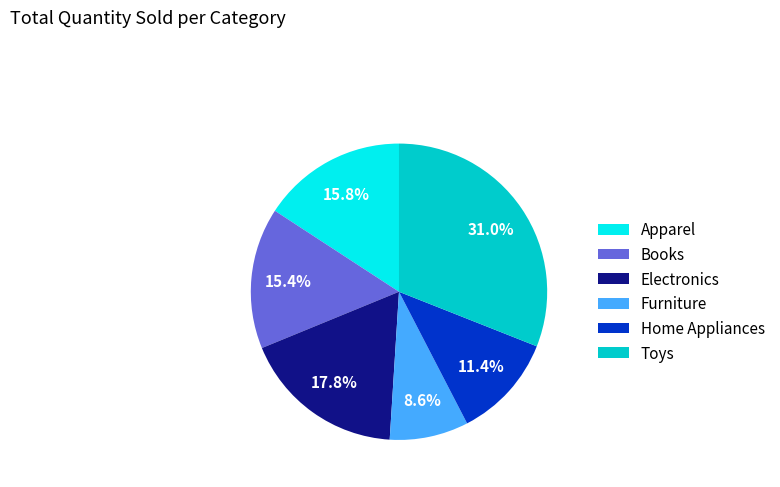

To the nearest percent, what is the difference between the Toys and Books slice percentages?

16%